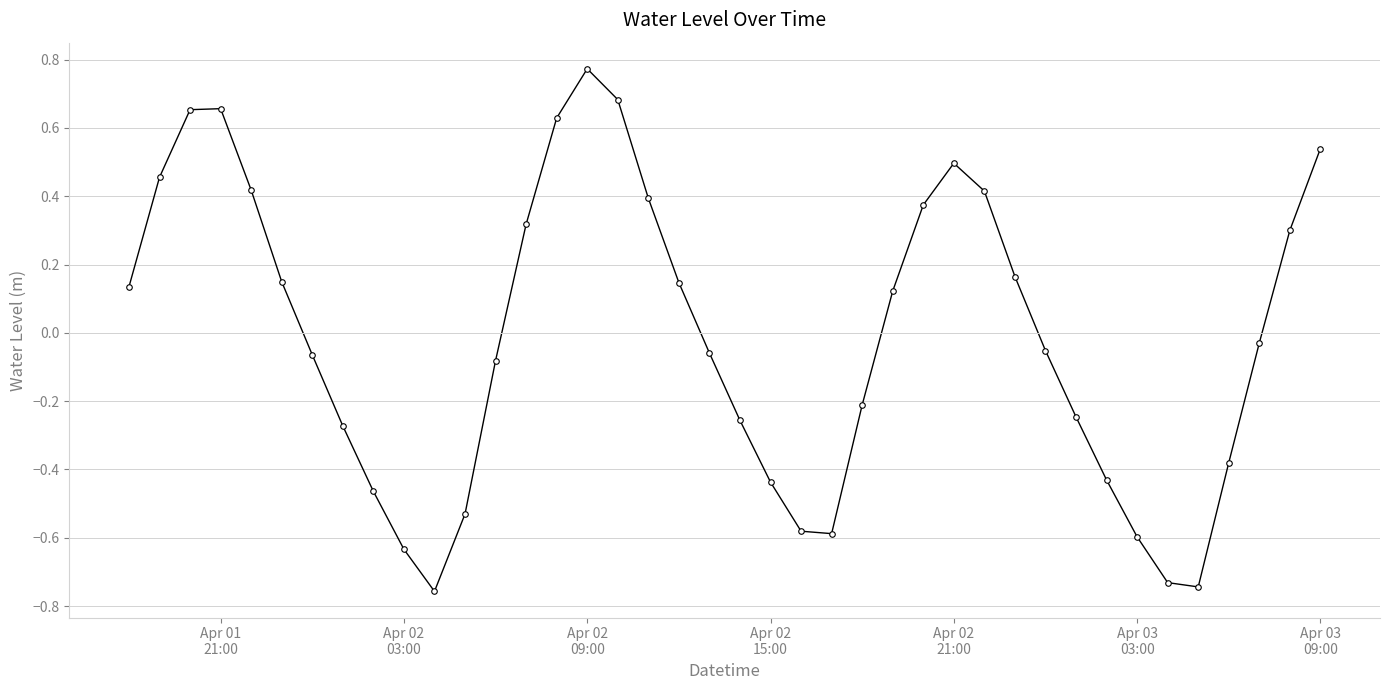

What is the difference between the maximum and minimum values?

1.5